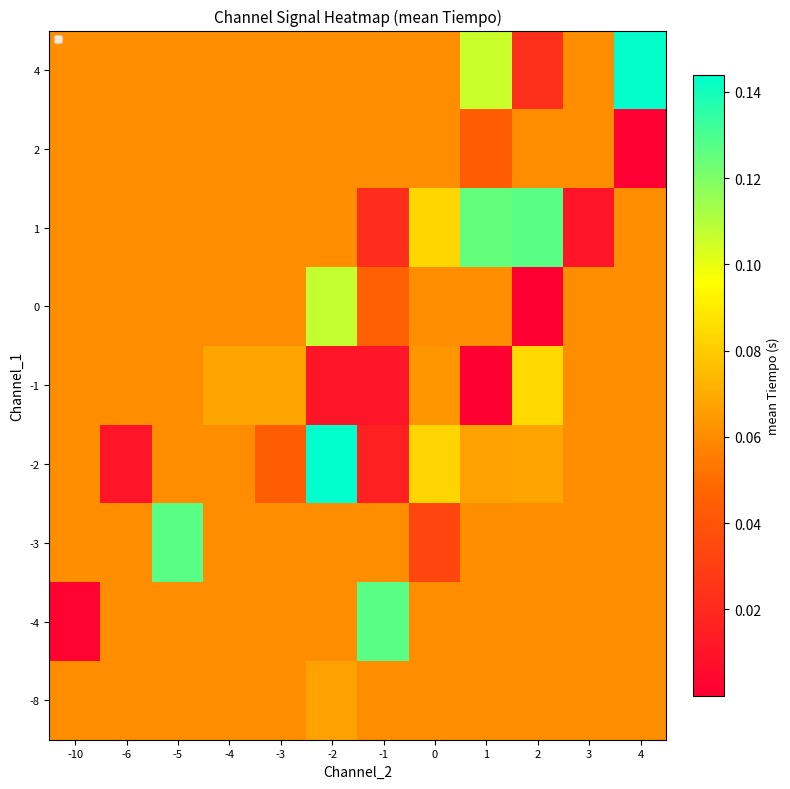

Reading right to left, transcribe all the data shown in this chart.

-8: 4=0.1	3=0.1	2=0.1	1=0.1	0=0.1	-1=0.1	-2=0.1	-3=0.1	-4=0.1	-5=0.1	-6=0.1	-10=0.1
-4: 4=0.1	3=0.1	2=0.1	1=0.1	0=0.1	-1=0.1	-2=0.1	-3=0.1	-4=0.1	-5=0.1	-6=0.1	-10=0.0
-3: 4=0.1	3=0.1	2=0.1	1=0.1	0=0.0	-1=0.1	-2=0.1	-3=0.1	-4=0.1	-5=0.1	-6=0.1	-10=0.1
-2: 4=0.1	3=0.1	2=0.1	1=0.1	0=0.1	-1=0.0	-2=0.1	-3=0.0	-4=0.1	-5=0.1	-6=0.0	-10=0.1
-1: 4=0.1	3=0.1	2=0.1	1=0.0	0=0.1	-1=0.0	-2=0.0	-3=0.1	-4=0.1	-5=0.1	-6=0.1	-10=0.1
0: 4=0.1	3=0.1	2=0.0	1=0.1	0=0.1	-1=0.0	-2=0.1	-3=0.1	-4=0.1	-5=0.1	-6=0.1	-10=0.1
1: 4=0.1	3=0.0	2=0.1	1=0.1	0=0.1	-1=0.0	-2=0.1	-3=0.1	-4=0.1	-5=0.1	-6=0.1	-10=0.1
2: 4=0.0	3=0.1	2=0.1	1=0.0	0=0.1	-1=0.1	-2=0.1	-3=0.1	-4=0.1	-5=0.1	-6=0.1	-10=0.1
4: 4=0.1	3=0.1	2=0.0	1=0.1	0=0.1	-1=0.1	-2=0.1	-3=0.1	-4=0.1	-5=0.1	-6=0.1	-10=0.1